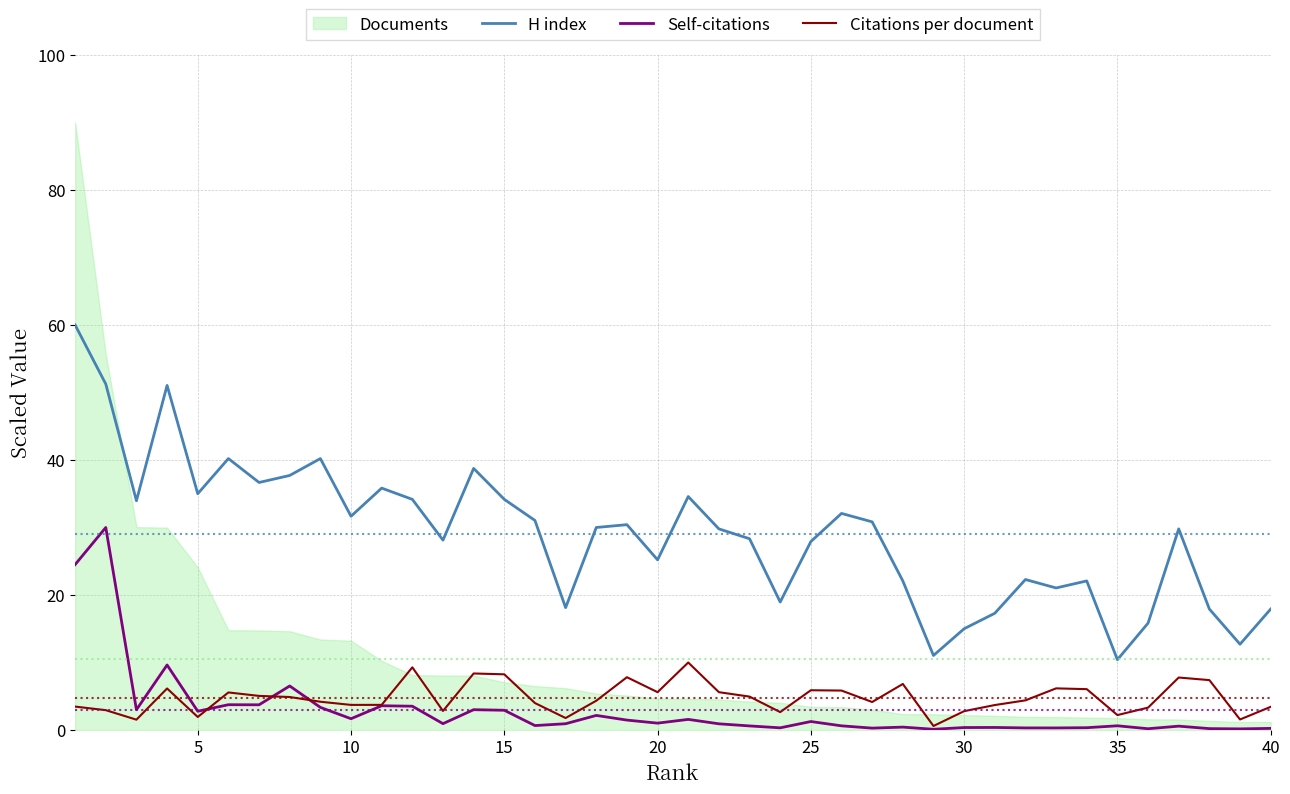

The H index series shows 54.5 at 10. True or false?

False